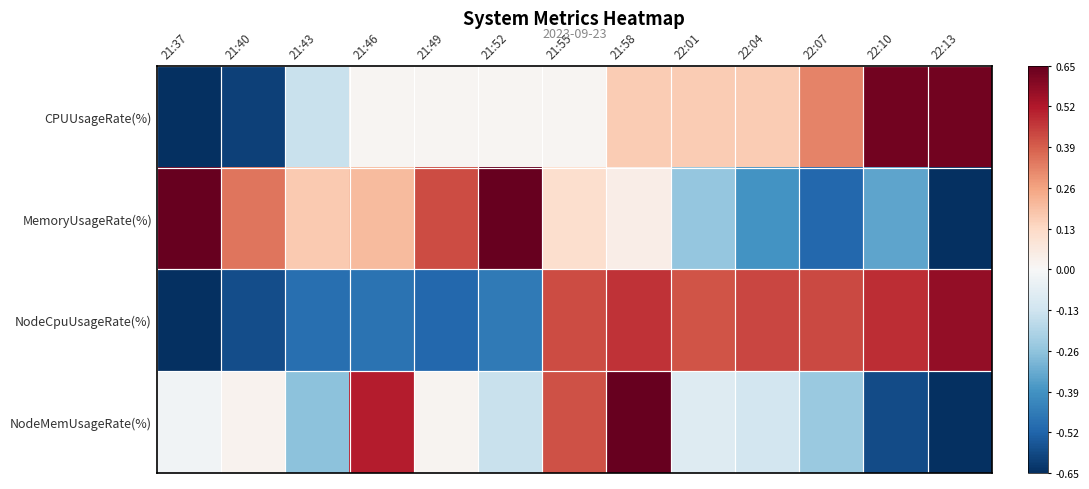

Which label corresponds to the largest value in the chart?

21:37